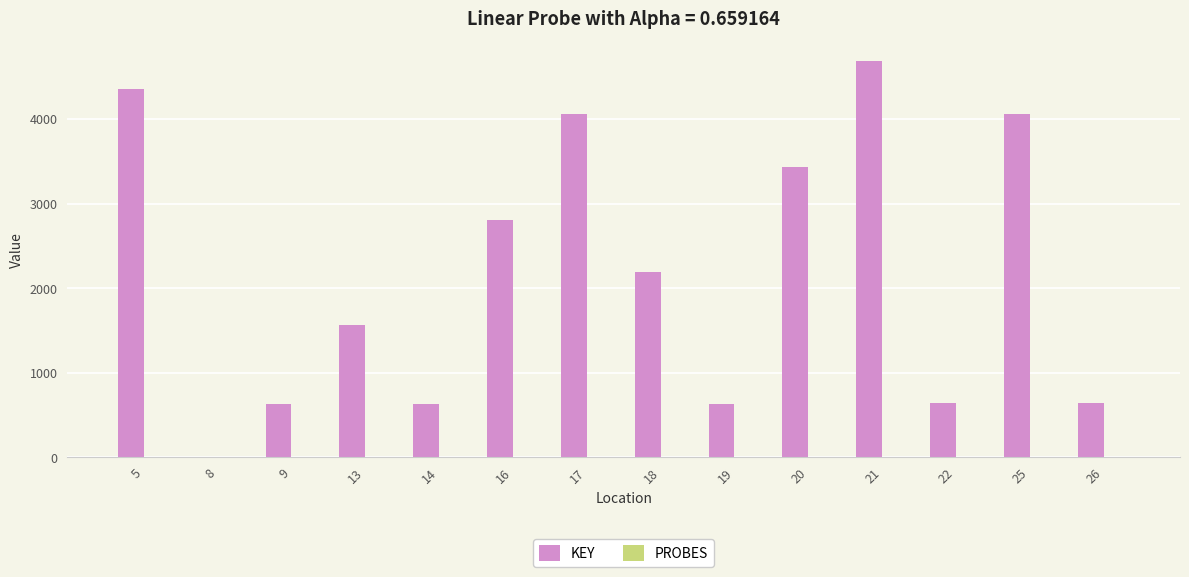

Which series changed the most between 13 and 18?

KEY